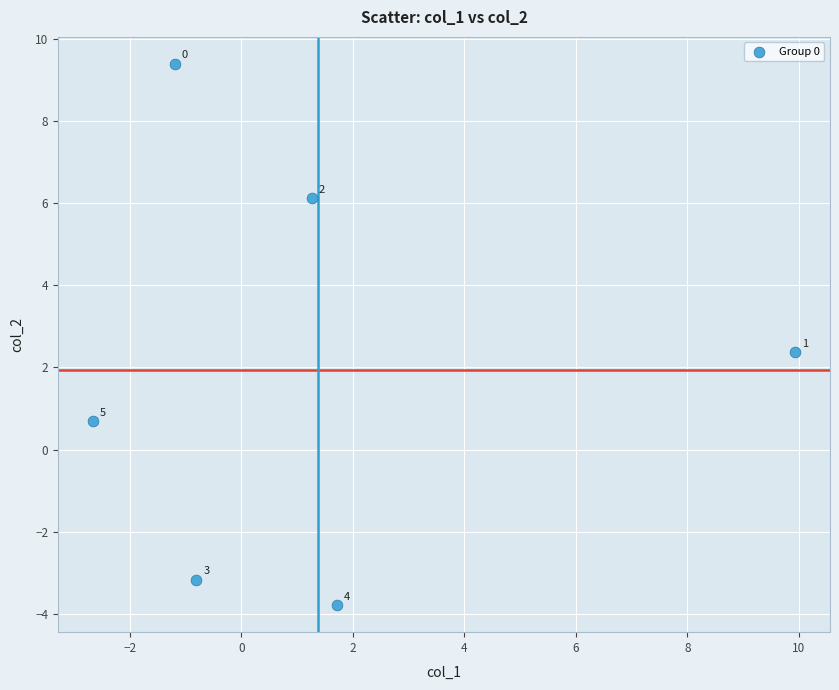

What Y value in the scatter plot is closest to 2?

2.4